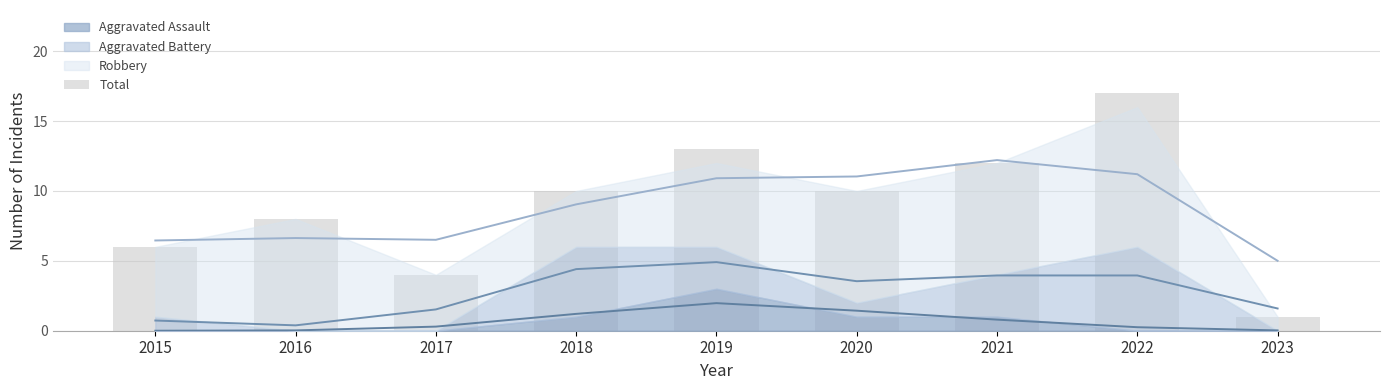

Does the chart contain any negative values?

No